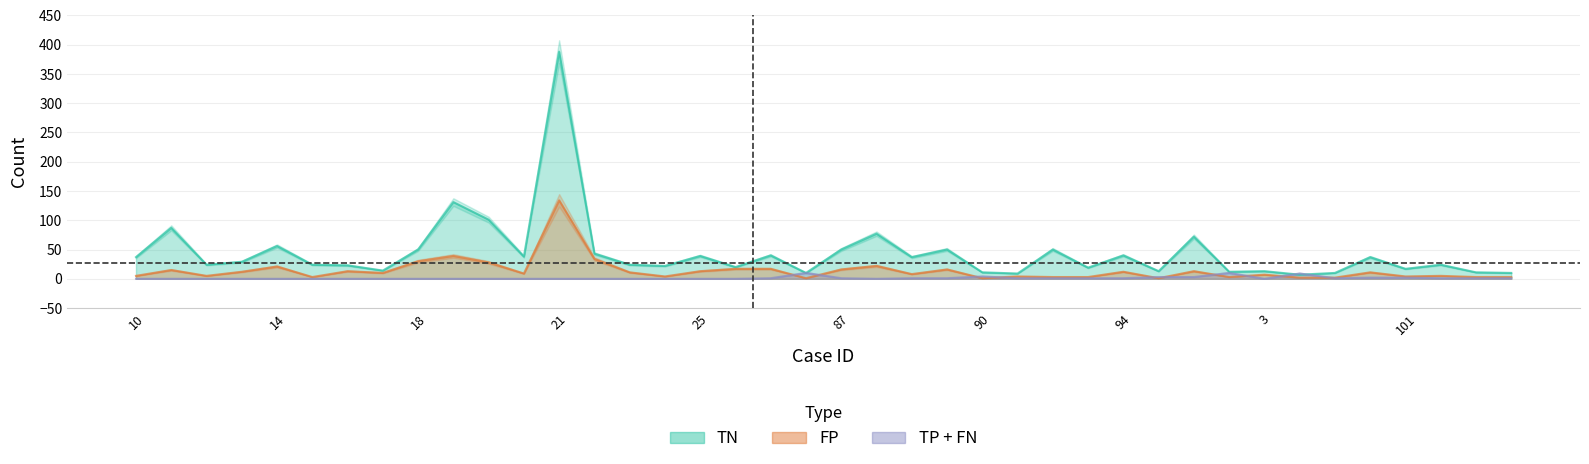

In FP, how many points are higher than both neighbors (excluding endpoints)?

13